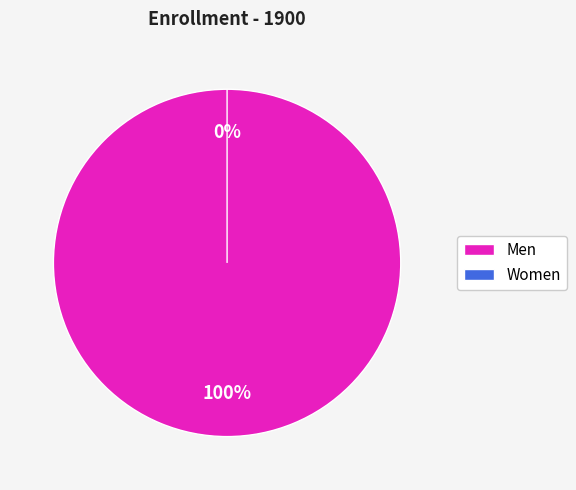

Which category has the biggest portion of the pie?

Men